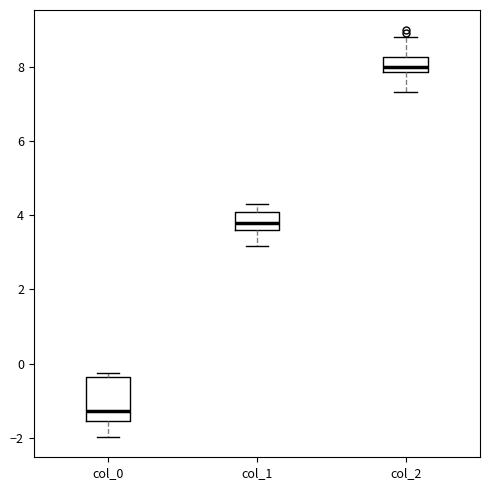

Which box's median line is the lowest?

col_0